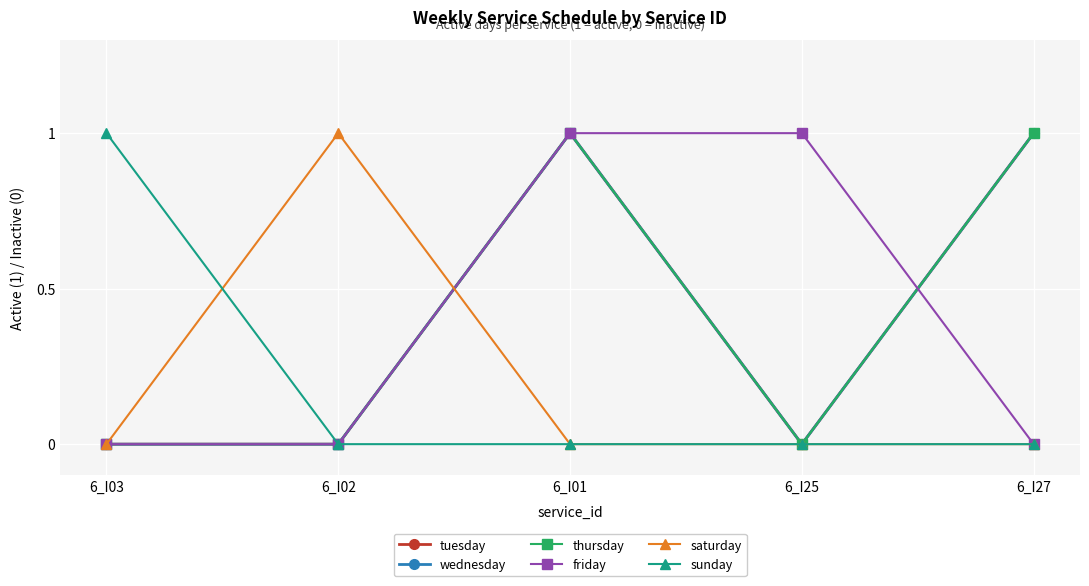

Is this an area chart (filled region under the line)?

No